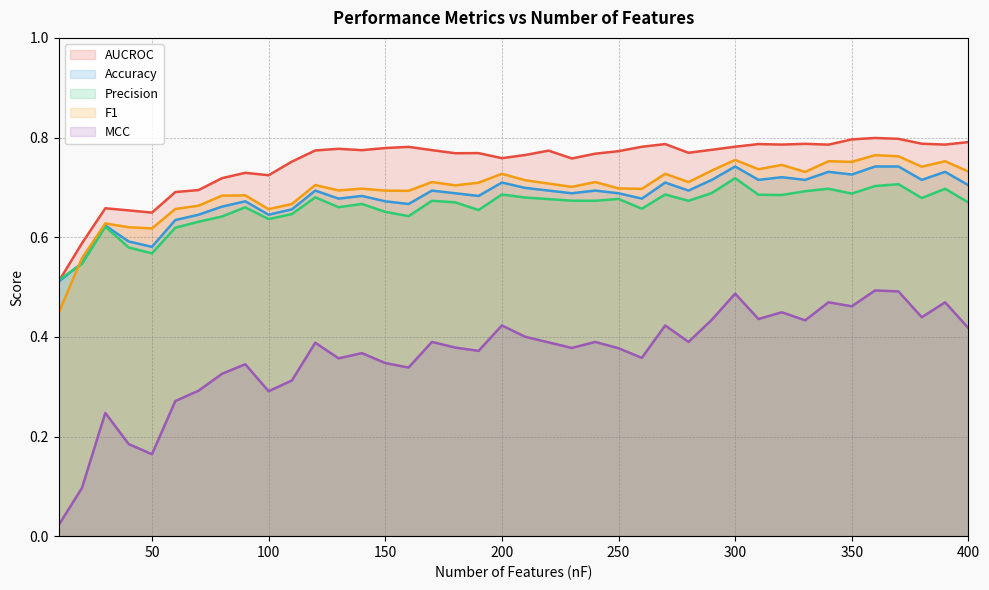

What is the difference between the maximum and minimum values in the Precision series?

0.2